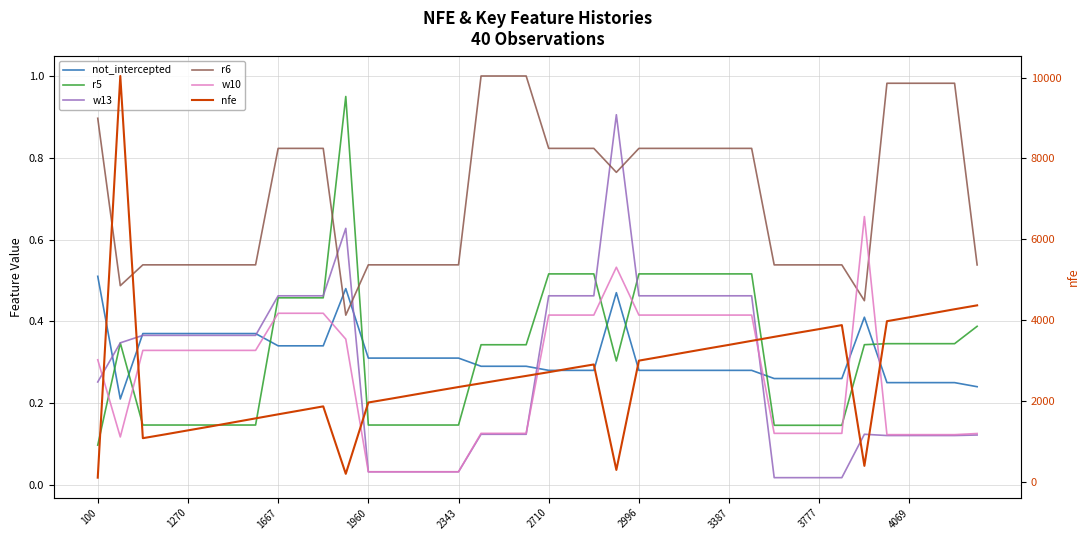

What is the lowest value of the r5 series?

0.1